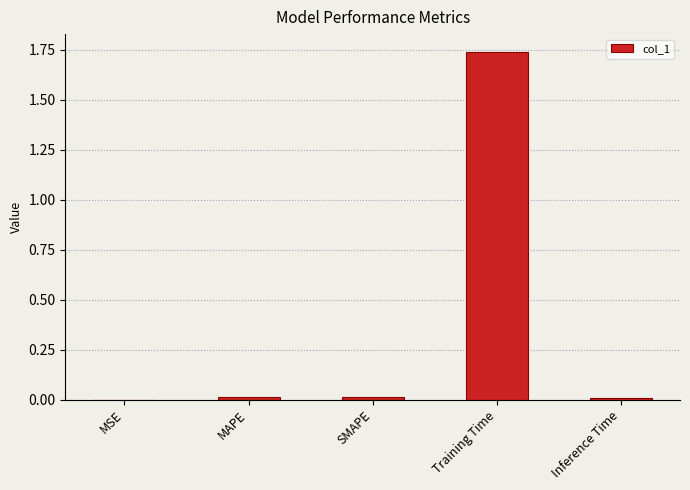

Which category has the highest value across all series?

Training Time